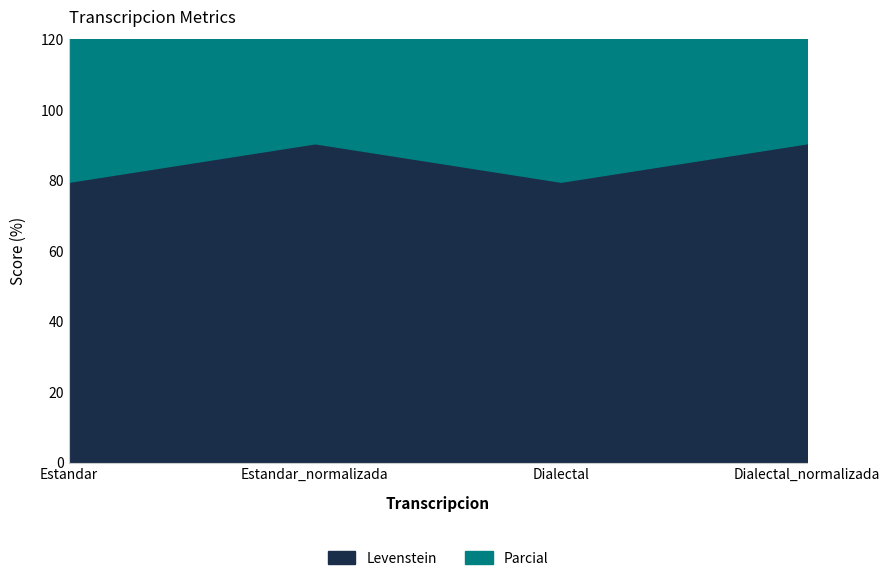

What is the difference between the Levenstein values at Estandar_normalizada and Dialectal?

10.9